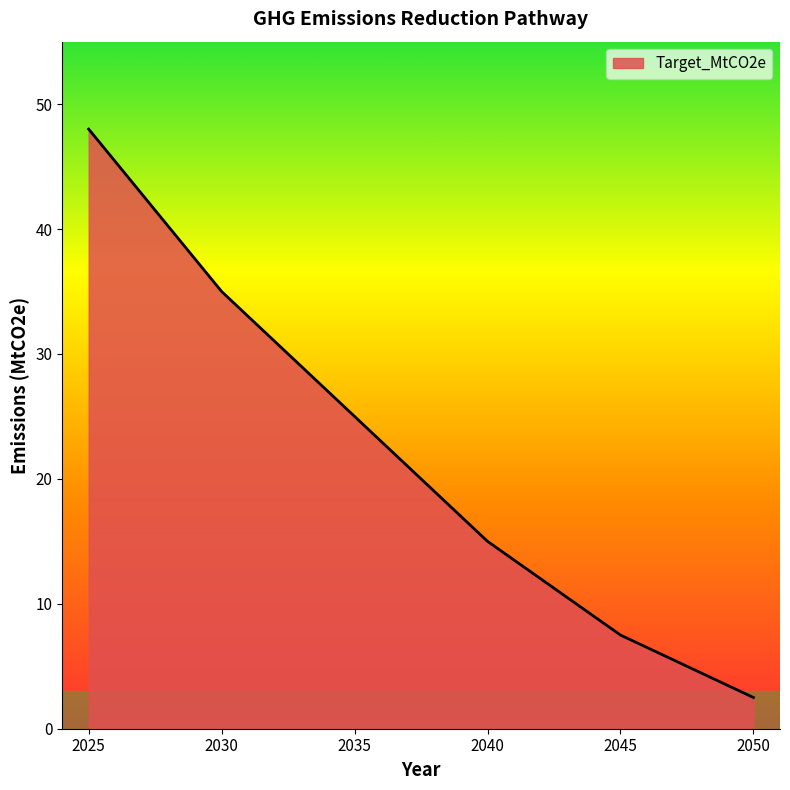

Which label corresponds to the largest value in the chart?

2025